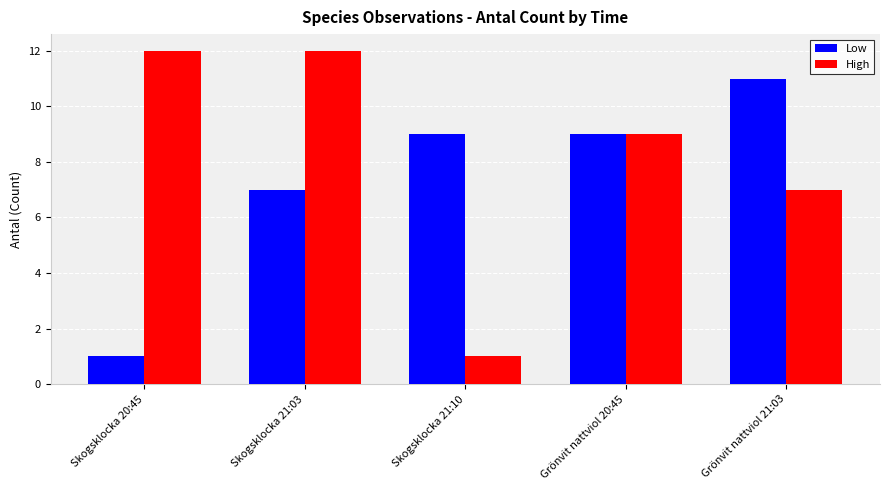

How many Low values are between 7 and 9?

3